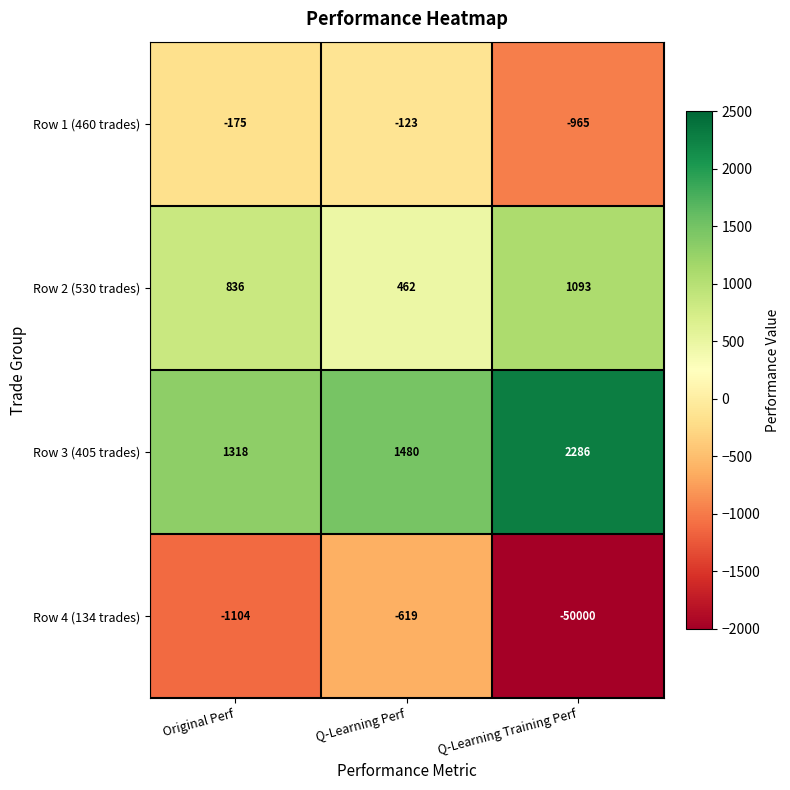

Which series changed the most between Original Perf and Q-Learning Perf?

Row 4 (134 trades)